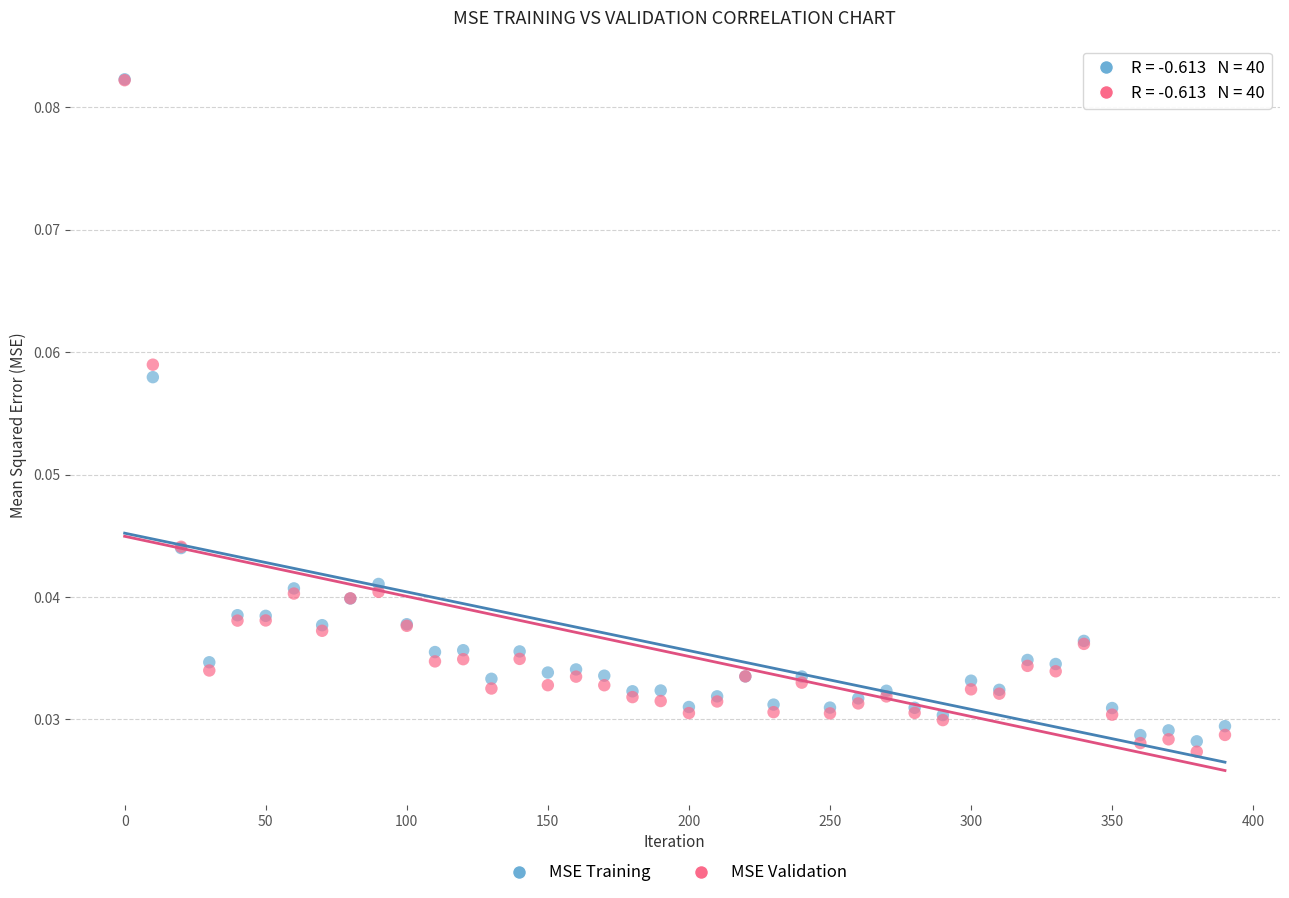

What are all the series names shown in the legend?

MSE Training, MSE Validation